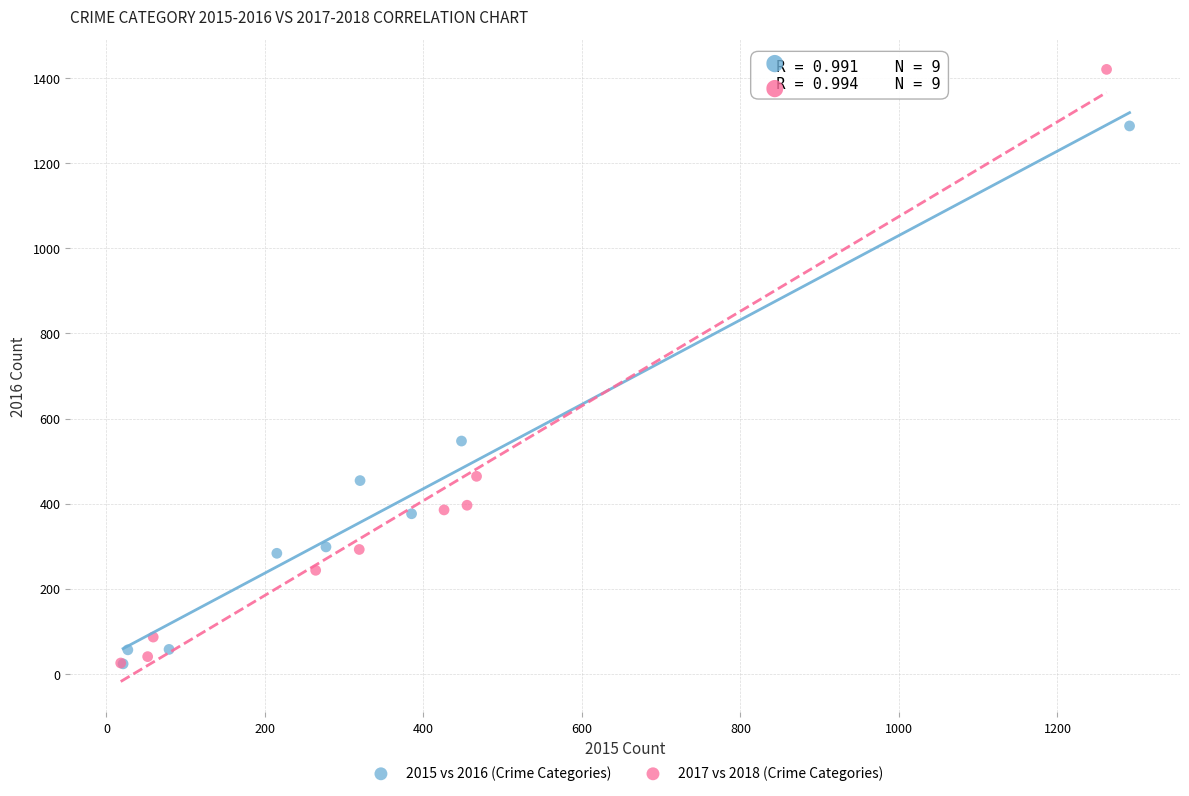

What are all the series names shown in the legend?

2015 vs 2016 (Crime Categories), 2017 vs 2018 (Crime Categories)